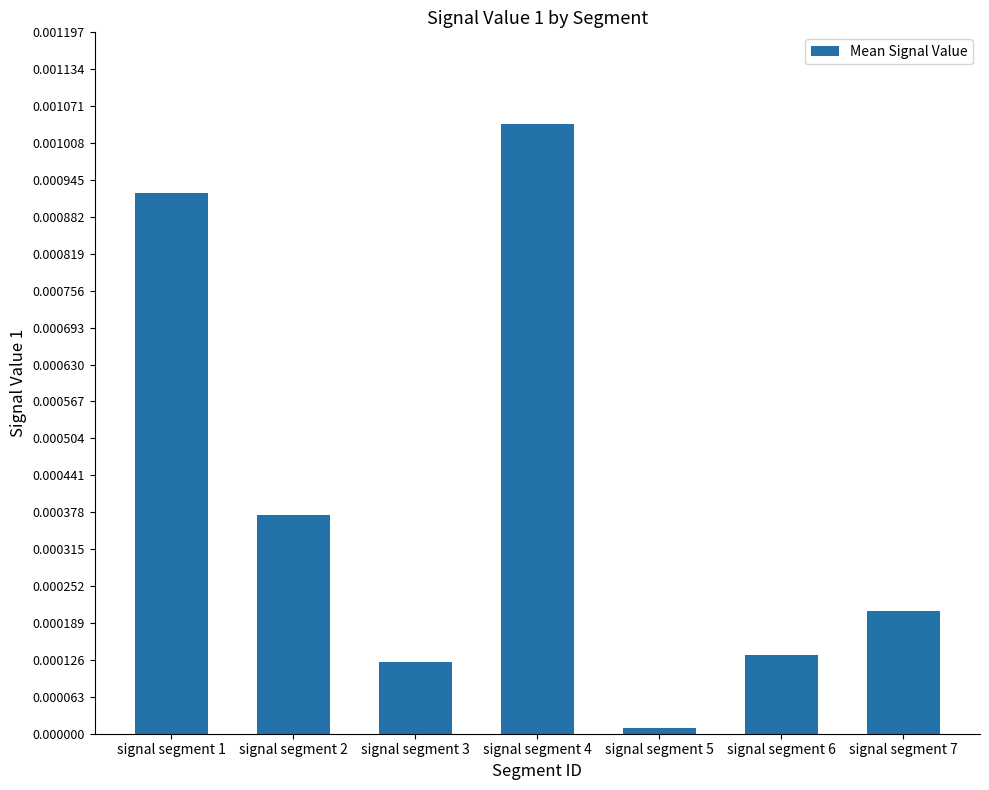

List the labels in order of value, smallest first.

signal segment 5, signal segment 3, signal segment 6, signal segment 7, signal segment 2, signal segment 1, signal segment 4